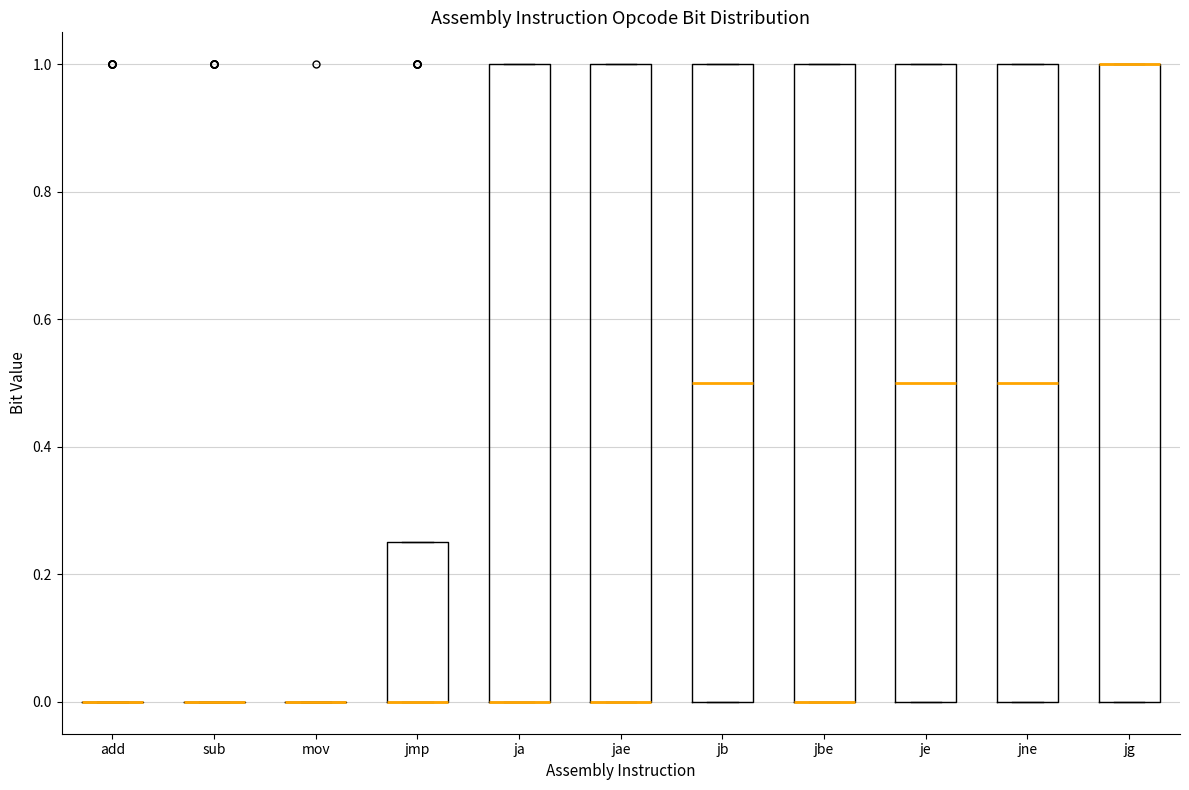

Reading left to right, transcribe this box plot: for each box, give where its median line is, the range the box spans, and where its two whiskers end, as read against the y-axis. The values are not printed on the chart, so give them approximately, as read against the axis.

add: box collapsed to a line at 0.00, whiskers 0.00 to 0.00
sub: box collapsed to a line at 0.00, whiskers 0.00 to 0.00
mov: box collapsed to a line at 0.00, whiskers 0.00 to 0.00
jmp: median 0.00 (drawn on the box's lower edge), box 0.00 to 0.26, whiskers 0.00 to 0.26
ja: median 0.00 (drawn on the box's lower edge), box 0.00 to 1.00, whiskers 0.00 to 1.00
jae: median 0.00 (drawn on the box's lower edge), box 0.00 to 1.00, whiskers 0.00 to 1.00
jb: median 0.50, box 0.00 to 1.00, whiskers 0.00 to 1.00
jbe: median 0.00 (drawn on the box's lower edge), box 0.00 to 1.00, whiskers 0.00 to 1.00
je: median 0.50, box 0.00 to 1.00, whiskers 0.00 to 1.00
jne: median 0.50, box 0.00 to 1.00, whiskers 0.00 to 1.00
jg: median 1.00 (drawn on the box's upper edge), box 0.00 to 1.00, whiskers 0.00 to 1.00